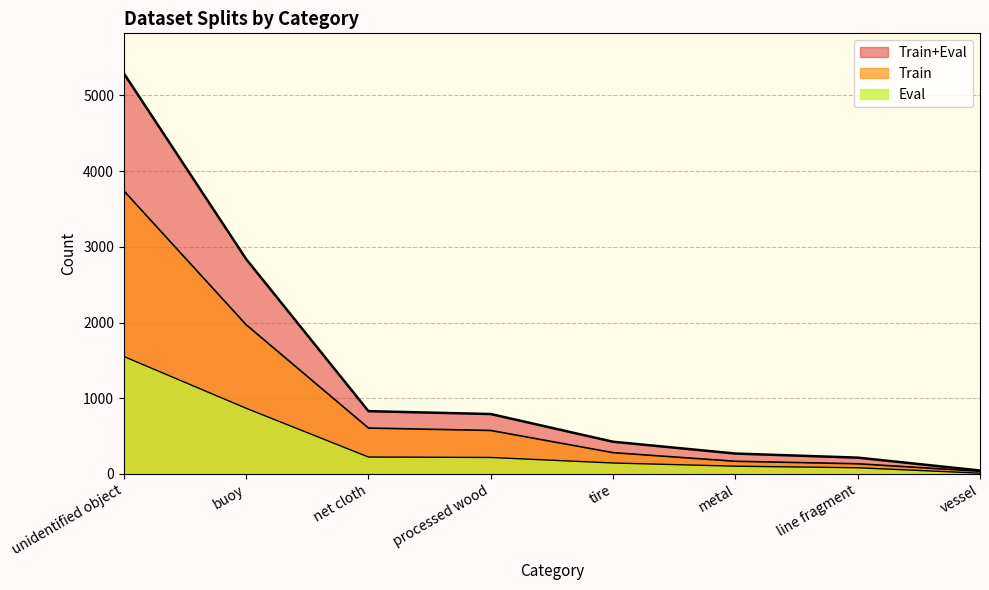

What is the label of the 5th point from the left?

tire